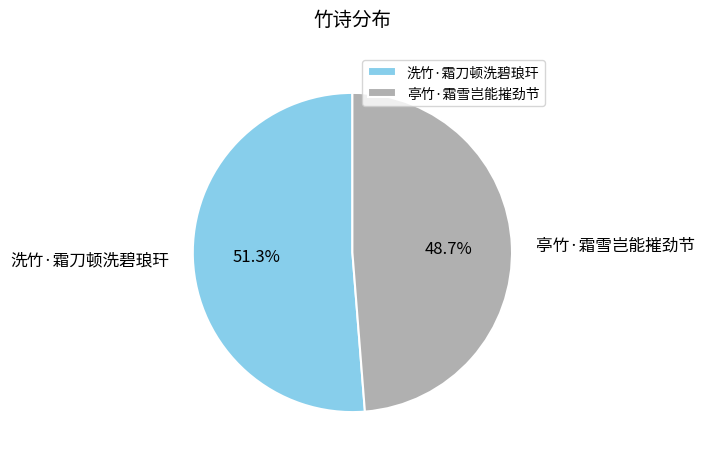

What is the largest slice in the pie chart?

洗竹·霜刀顿洗碧琅玕